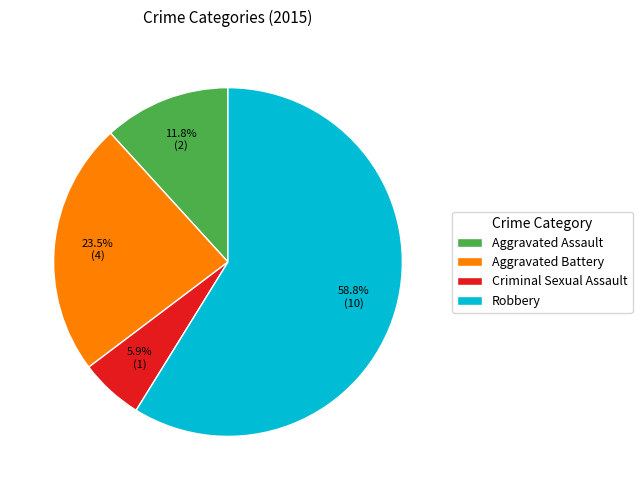

Rank the categories by value from lowest to highest.

Criminal Sexual Assault, Aggravated Assault, Aggravated Battery, Robbery